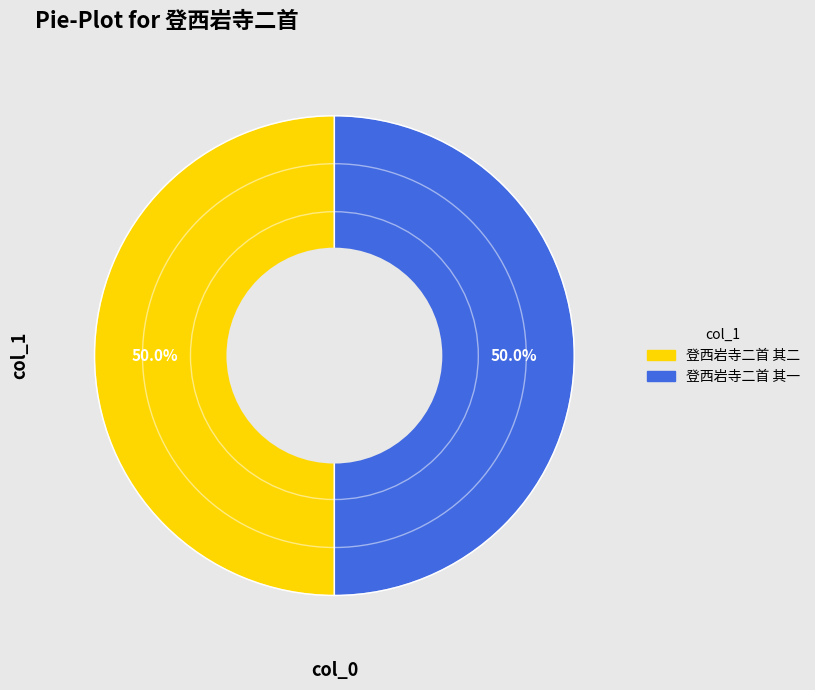

The 登西岩寺二首 其一 slice represents 37% of the pie. True or false?

False